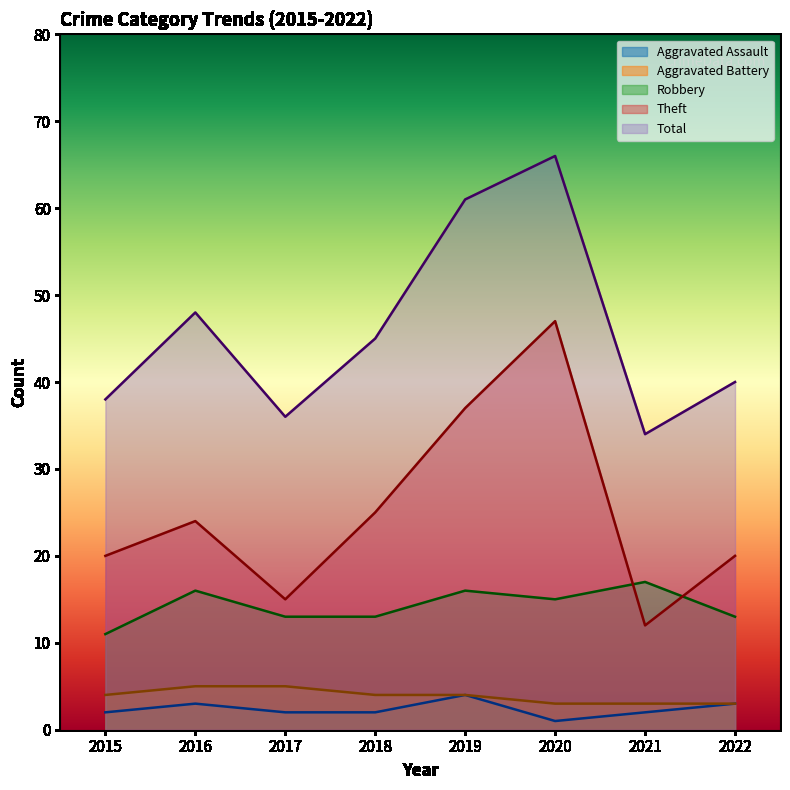

Reading left to right, transcribe all the data shown in this chart.

Aggravated Assault: 2015=2	2016=3	2017=2	2018=2	2019=4	2020=1	2021=2	2022=3
Aggravated Battery: 2015=4	2016=5	2017=5	2018=4	2019=4	2020=3	2021=3	2022=3
Robbery: 2015=11	2016=16	2017=13	2018=13	2019=16	2020=15	2021=17	2022=13
Theft: 2015=20	2016=24	2017=15	2018=25	2019=37	2020=47	2021=12	2022=20
Total: 2015=38	2016=48	2017=36	2018=45	2019=61	2020=66	2021=34	2022=40